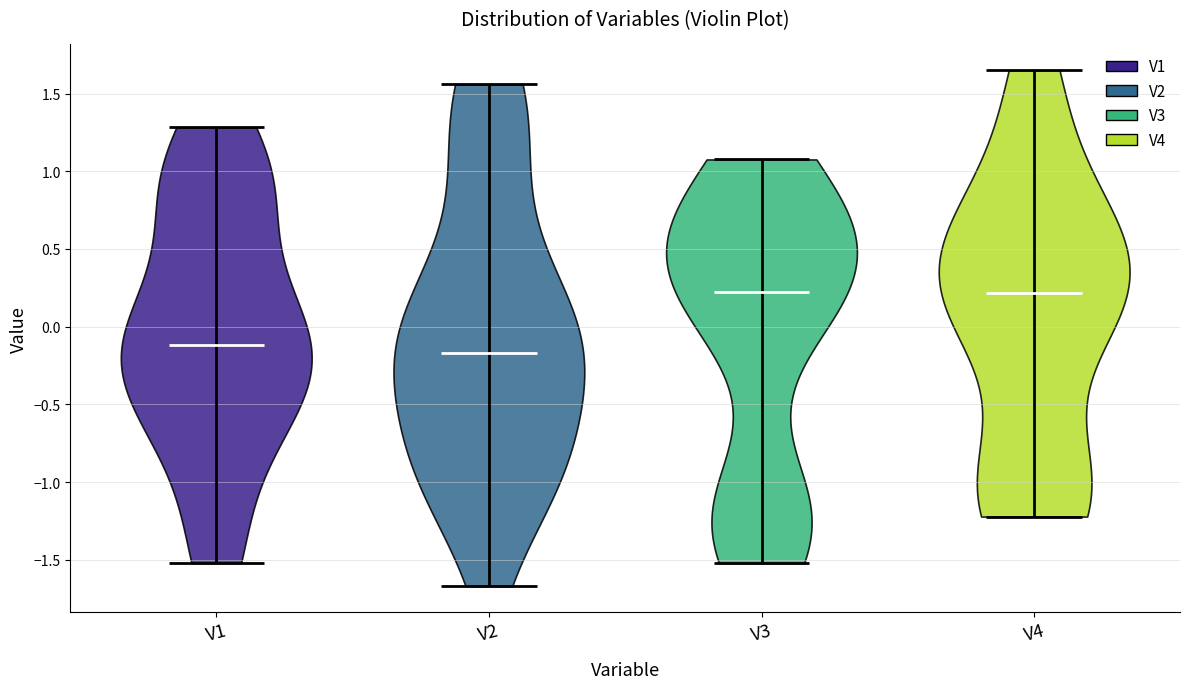

Where does the median line of the violin for V2 sit on the y-axis? The values are not printed on the chart, so give them approximately, as read against the axis.

-0.15